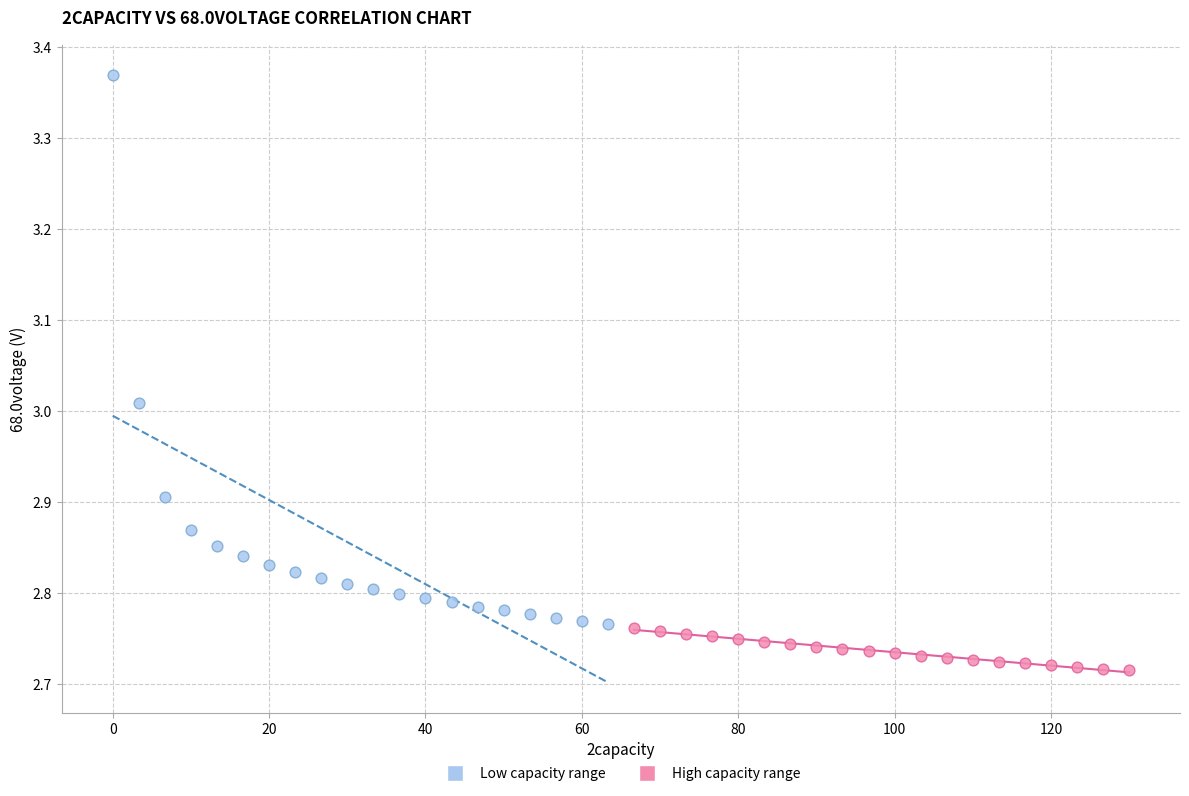

Which series reaches the maximum Y coordinate?

Low capacity range